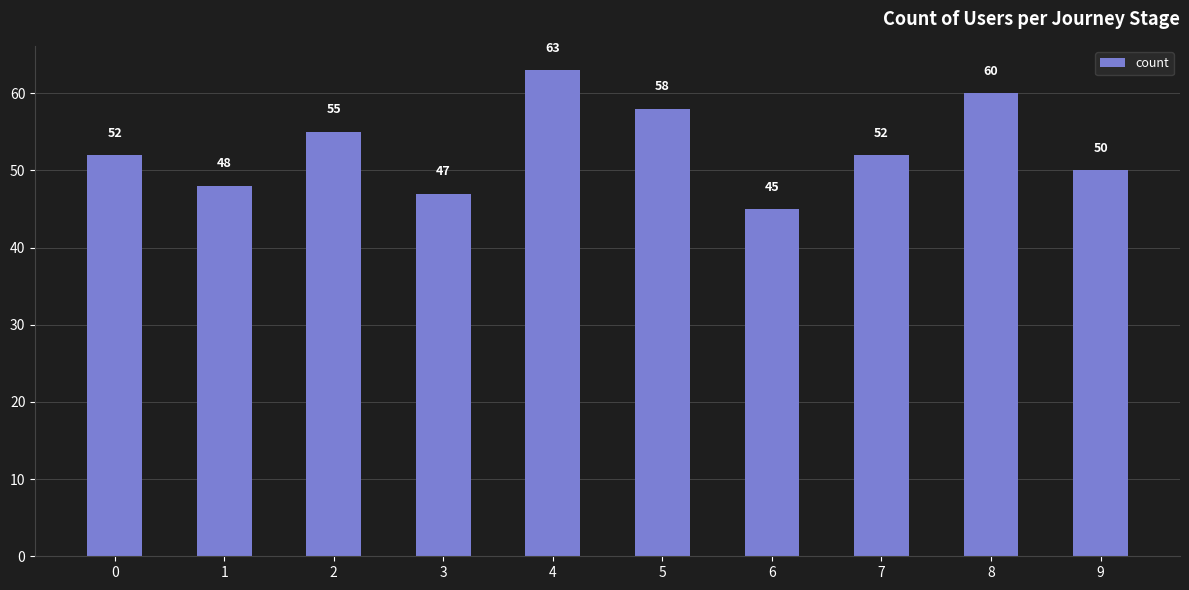

The value at 3 is 47. True or false?

True